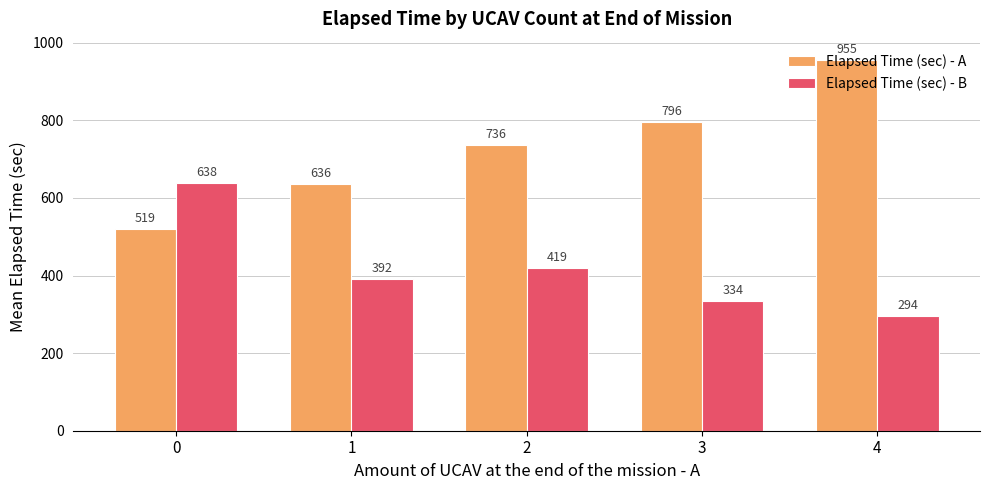

List the series in order of their overall mean, lowest first.

Elapsed Time (sec) - B, Elapsed Time (sec) - A